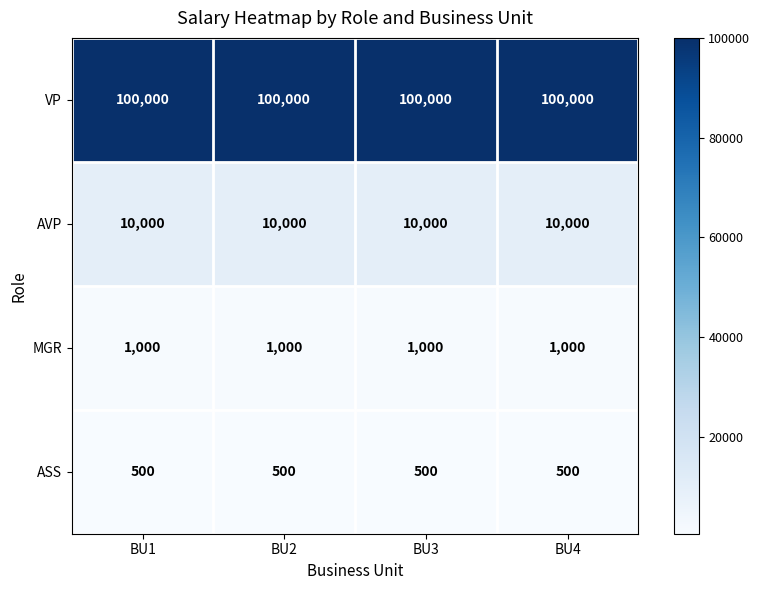

Which series has the largest total across all categories?

VP